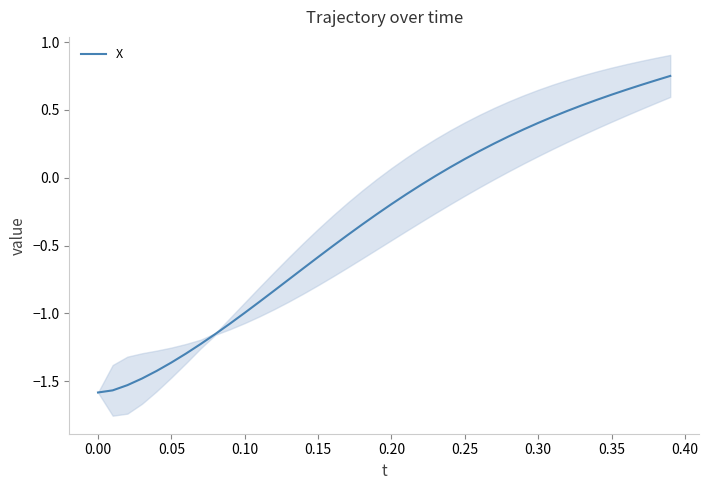

Is it true that X equals -0.2 at 0.20?

True